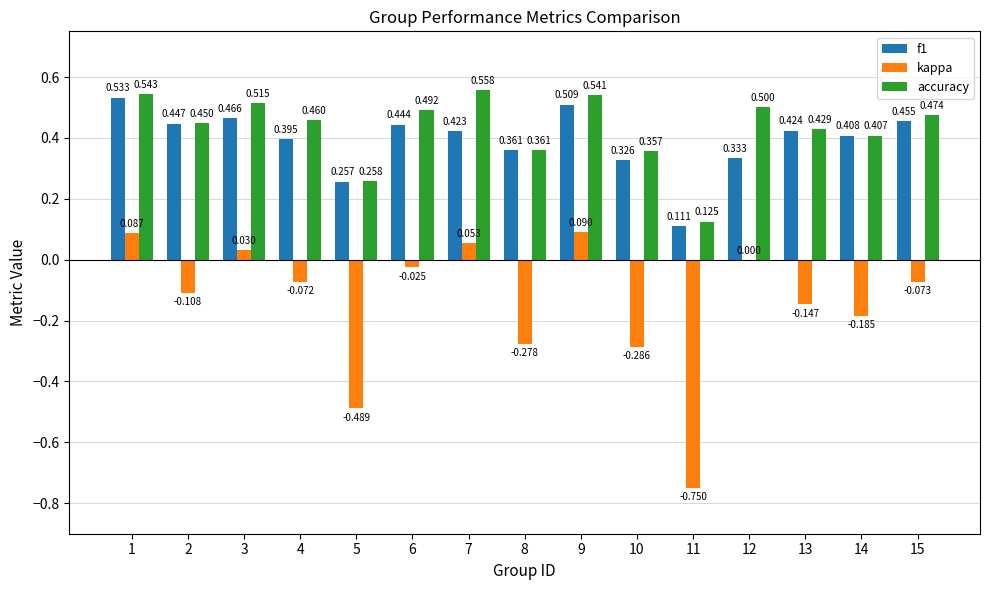

Which series has the largest total across all categories?

accuracy